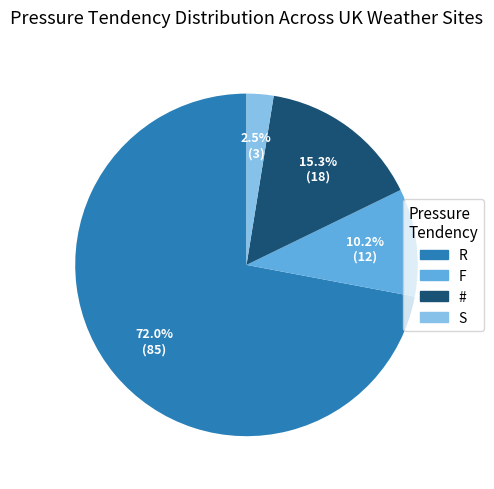

To the nearest percent, what percentage of the pie is R?

72%